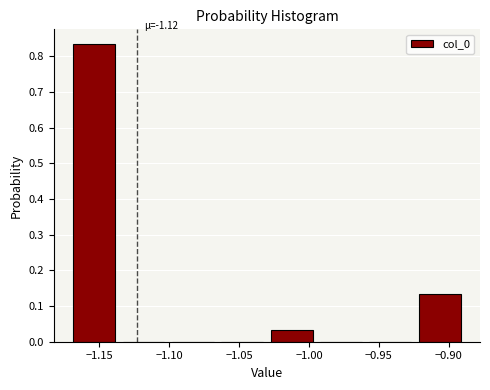

Over which range of the x-axis is the bar tallest?

-1.170 to -1.135